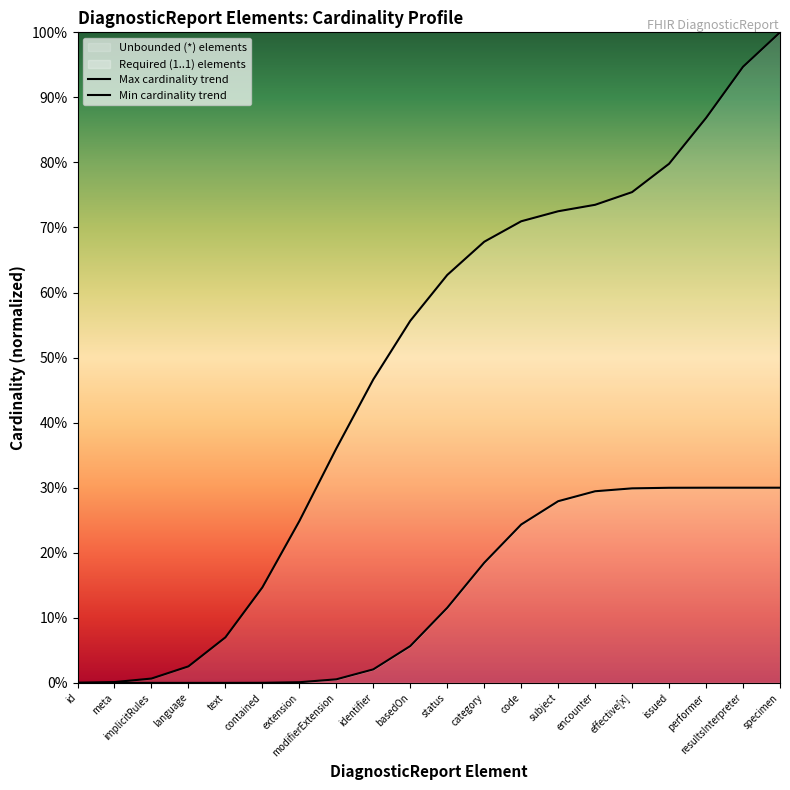

Is the value of Min cardinality trend at subject greater than the value of Max cardinality trend at category?

No